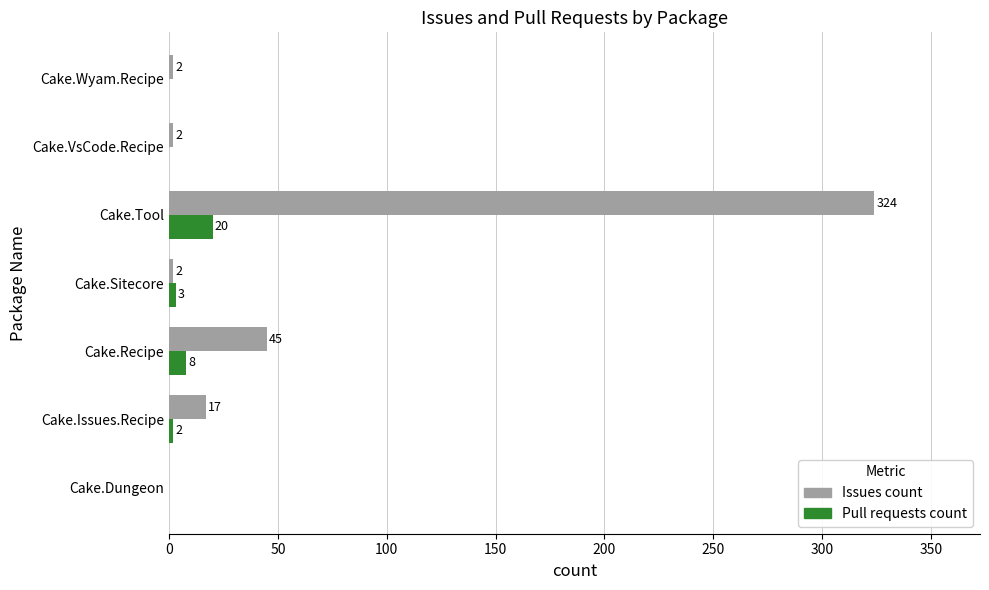

Which series has the largest total across all categories?

Issues count